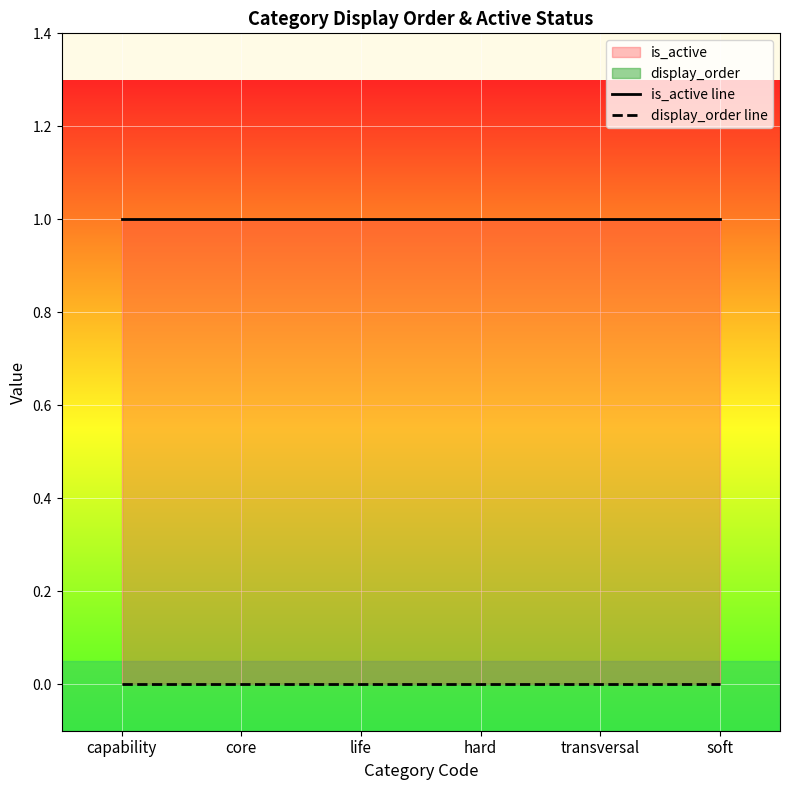

What is the label of the 5th point from the left?

transversal